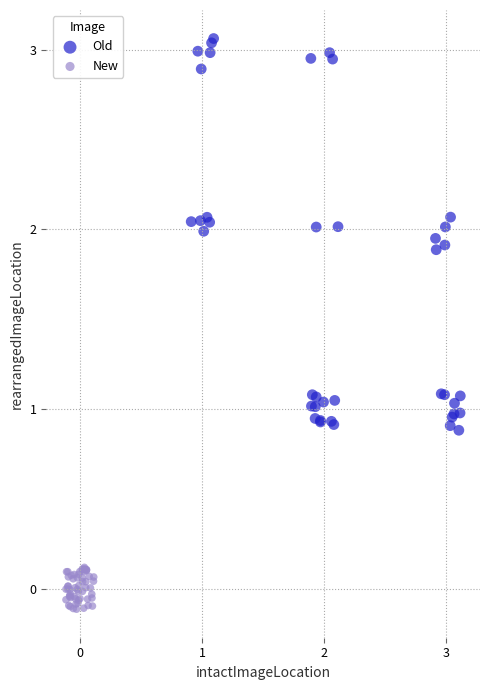

Which series reaches the minimum Y coordinate?

New